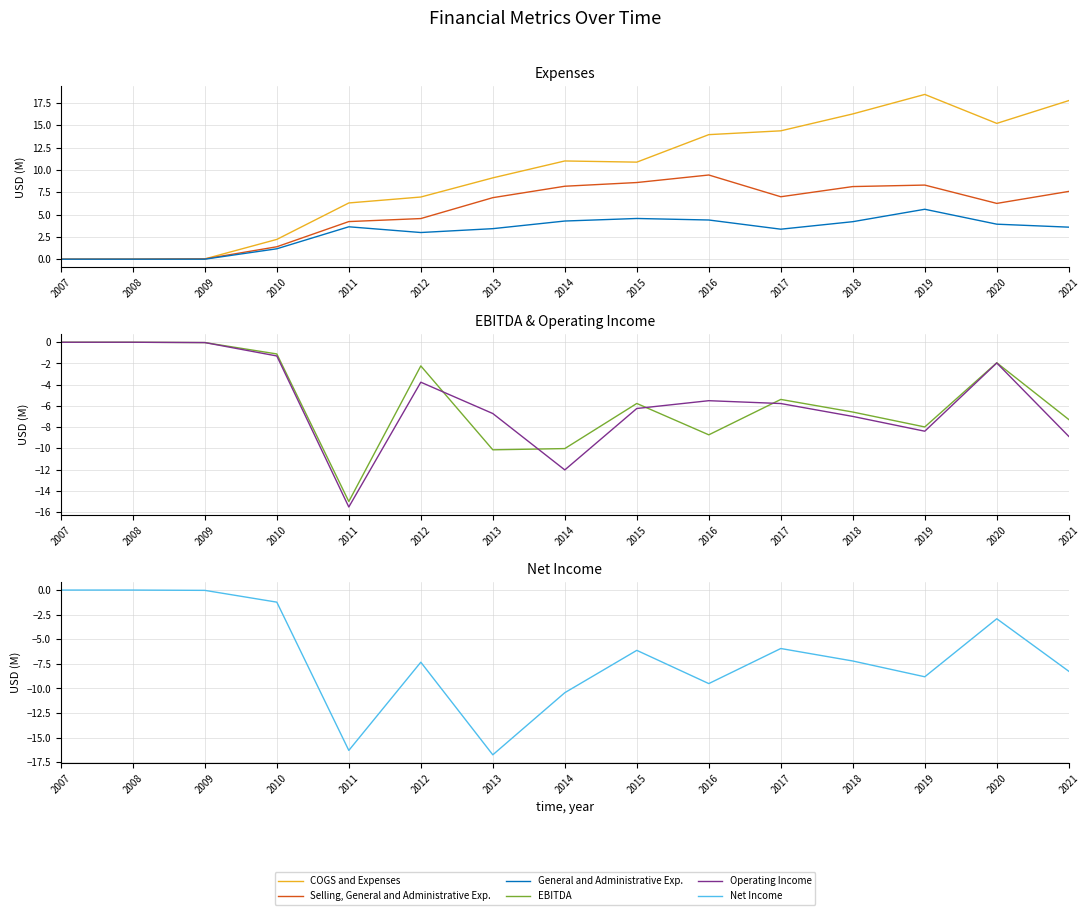

Which series has the largest total across all categories?

COGS and Expenses